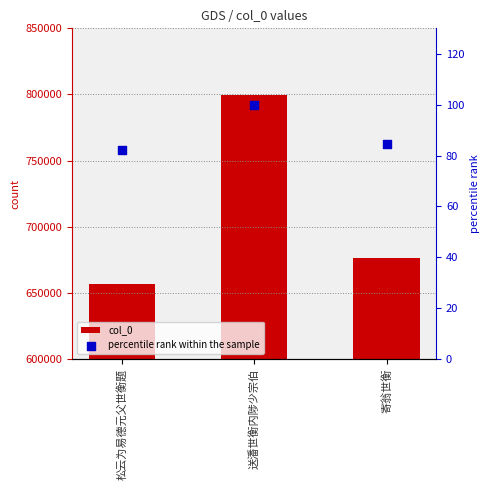

Which series reaches the minimum Y coordinate?

percentile rank within the sample